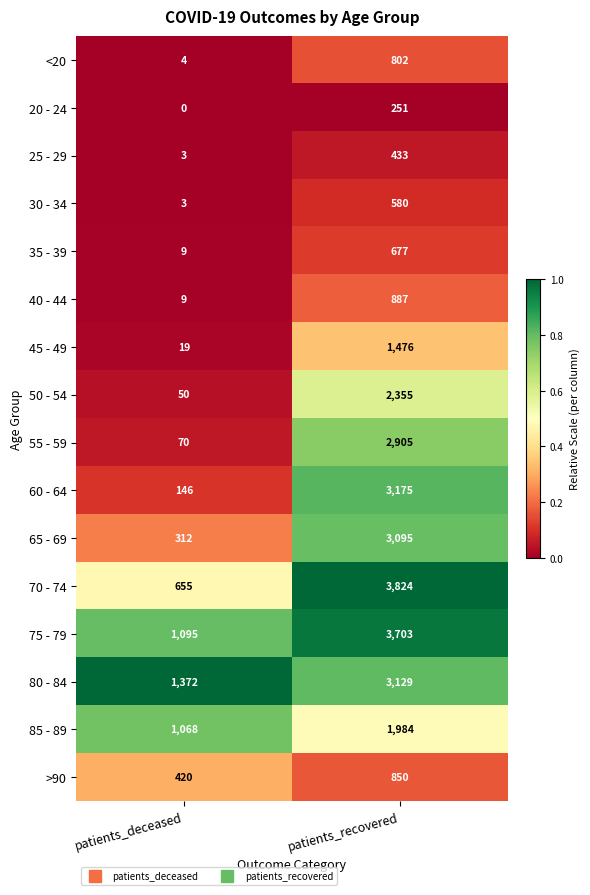

List the labels in order of 25 - 29 value, largest first.

patients_recovered, patients_deceased